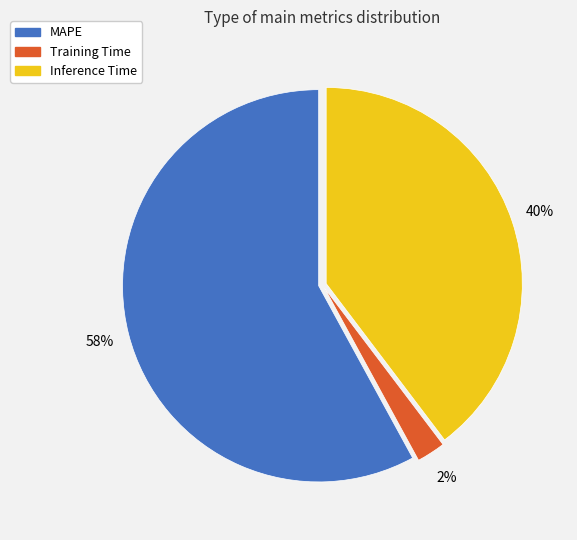

Which slice represents more than half of the pie?

MAPE